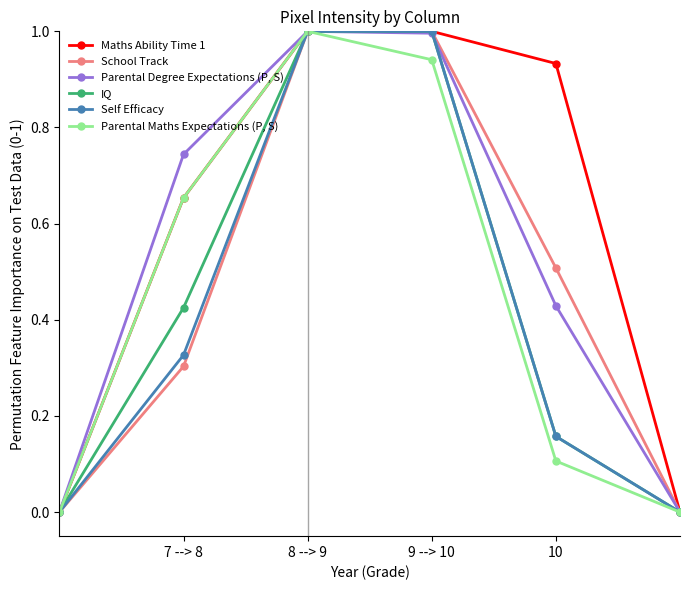

What is the maximum value for School Track?

1.0